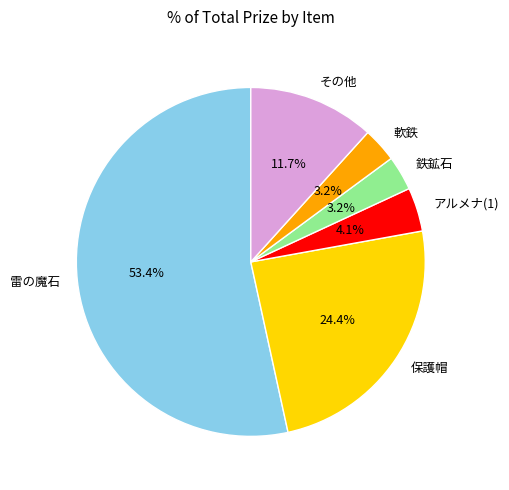

How much of the chart is everything except 軟鉄?

96.8%